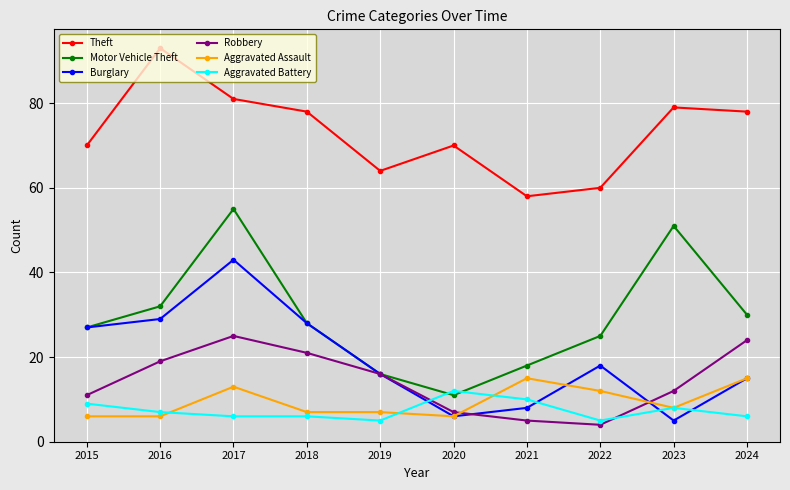

At how many categories does at least one series exceed 76?

5